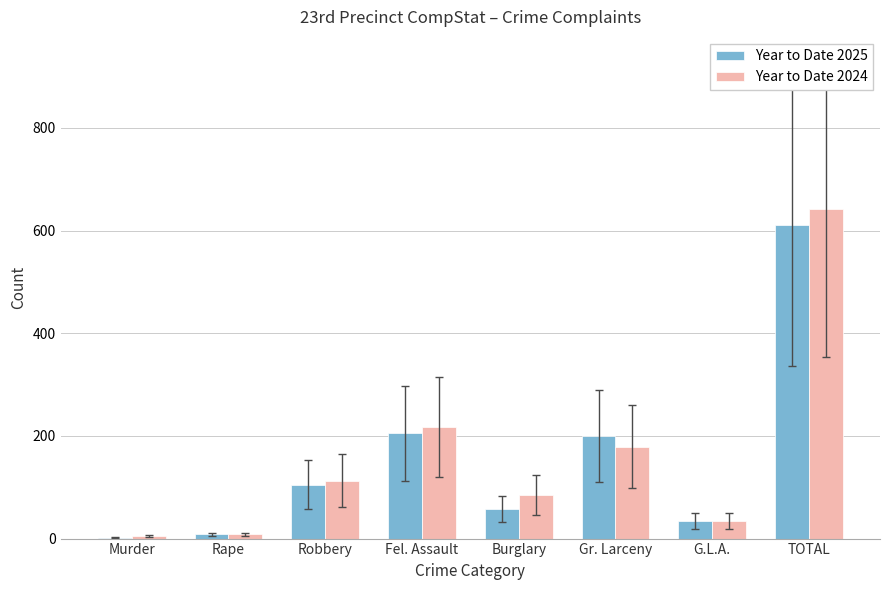

Which series has the widest spread of values?

Year to Date 2024